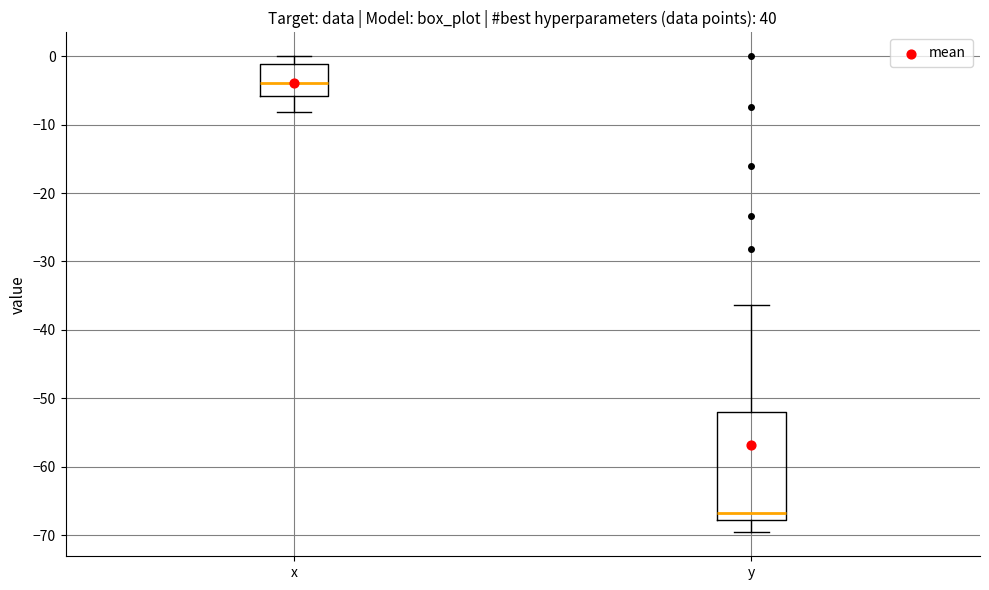

Reading left to right, transcribe this box plot: for each box, give where its median line is, the range the box spans, and where its two whiskers end, as read against the y-axis. The values are not printed on the chart, so give them approximately, as read against the axis.

x: median -4, box -6 to -1, whiskers -8 to 0
y: median -67, box -68 to -52, whiskers -70 to -36